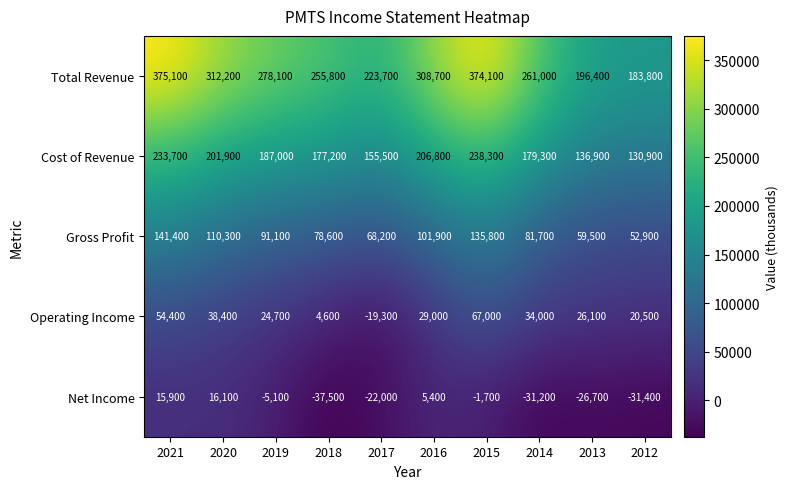

True or false: Gross Profit has a value of 110300 at 2020.

True